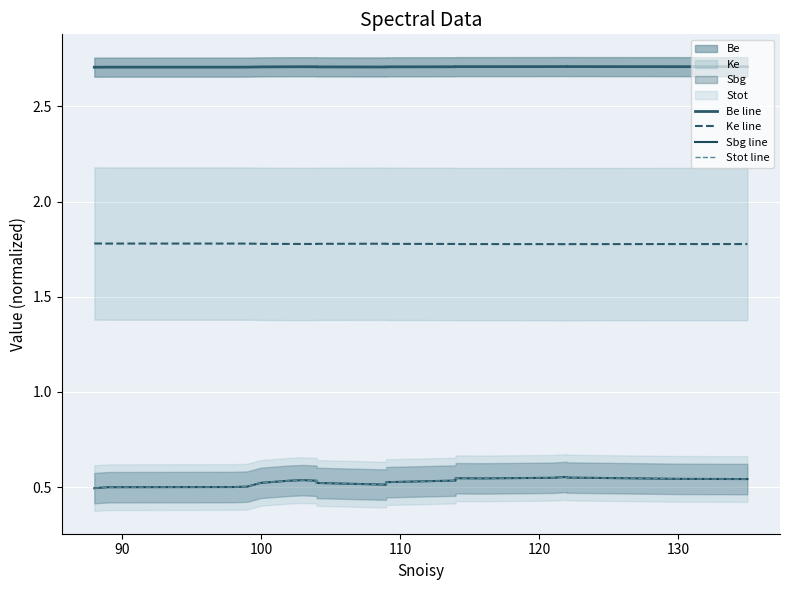

What is the value of the Stot line point at the 17th from the left?

0.6